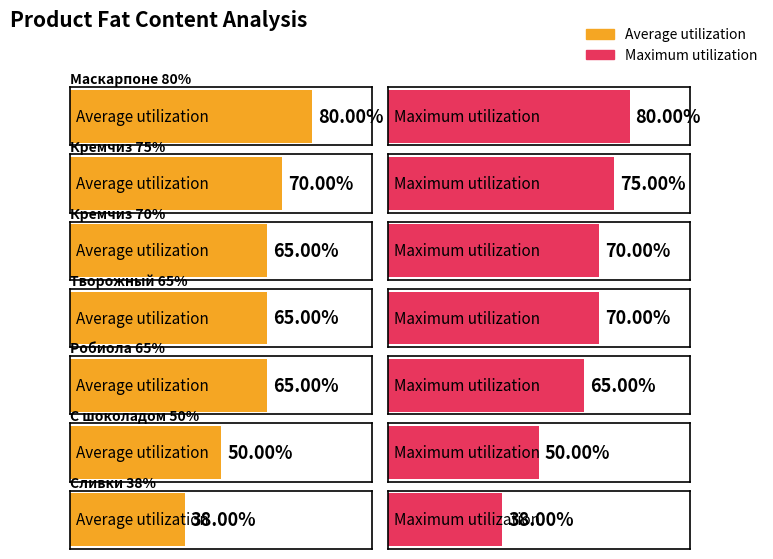

What are all the series names shown in the legend?

Average utilization, Maximum utilization